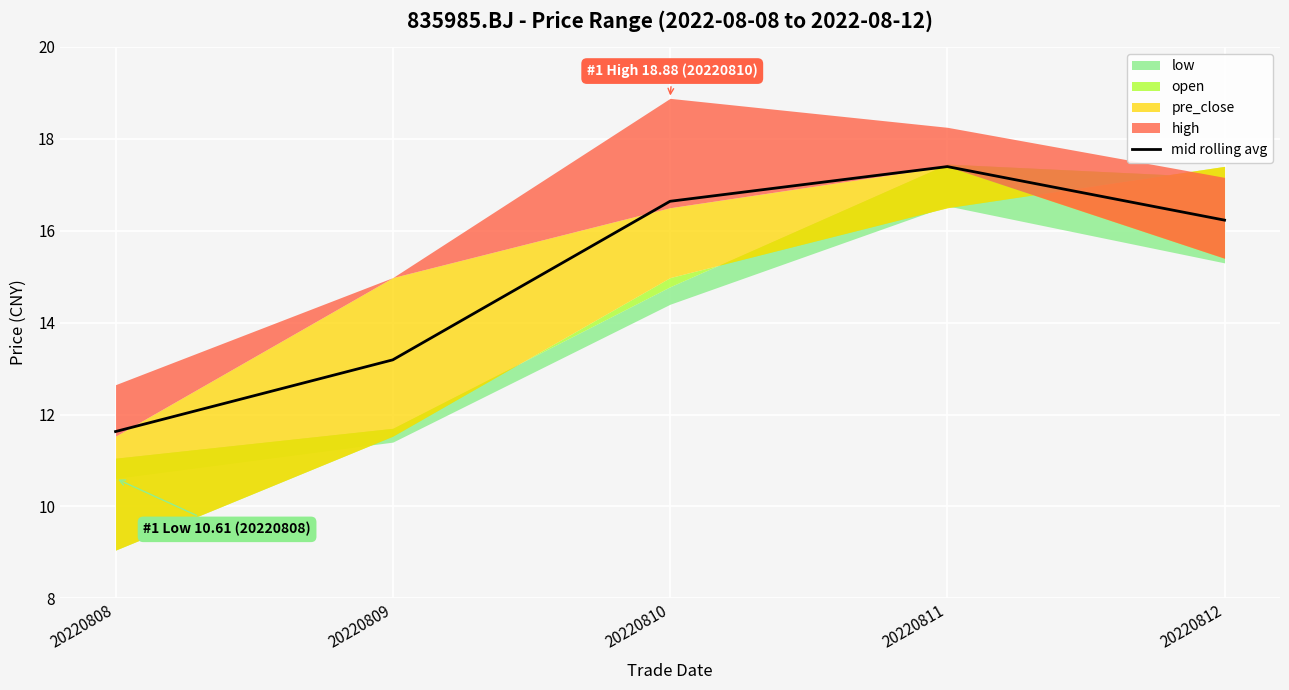

Reading left to right, extract all data points from this chart.

11.6	13.2	16.6	17.4	16.2